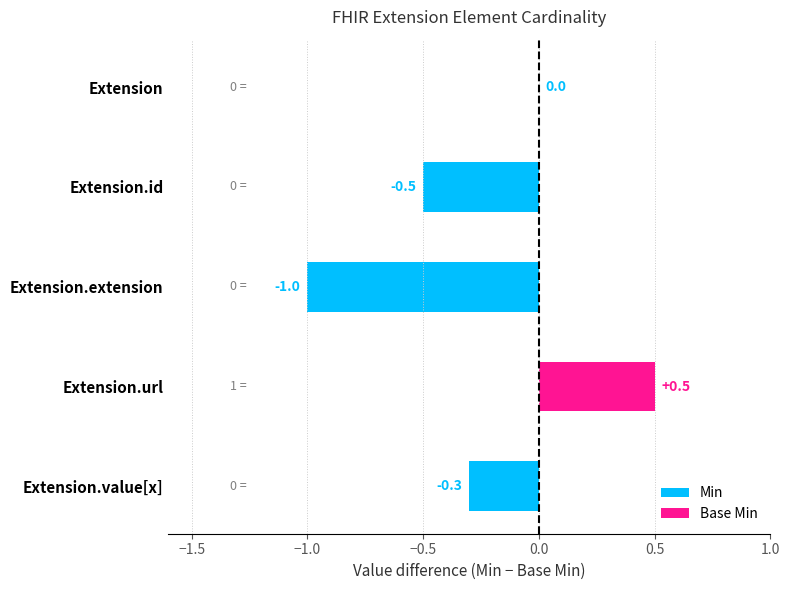

What is the maximum value shown in the chart?

0.5